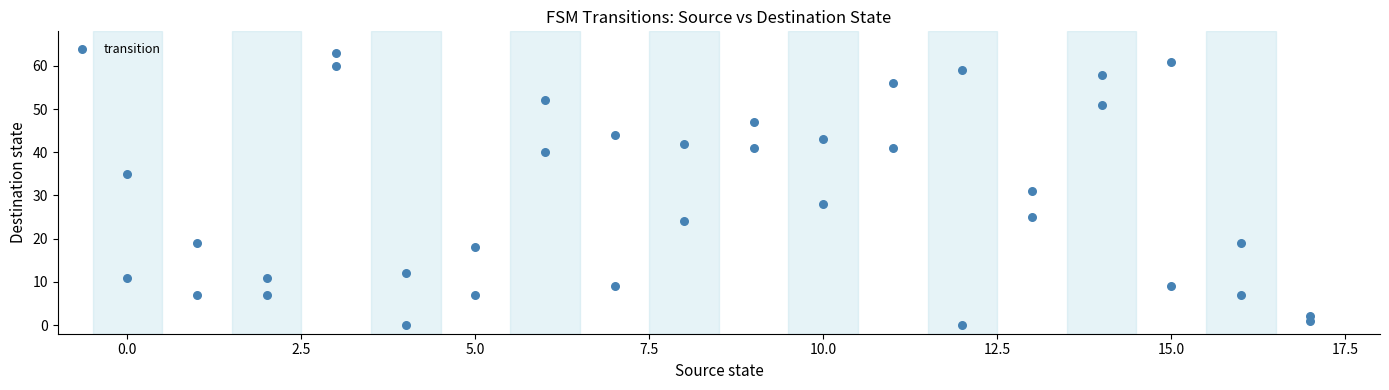

What is the range of X values (max minus min)?

17